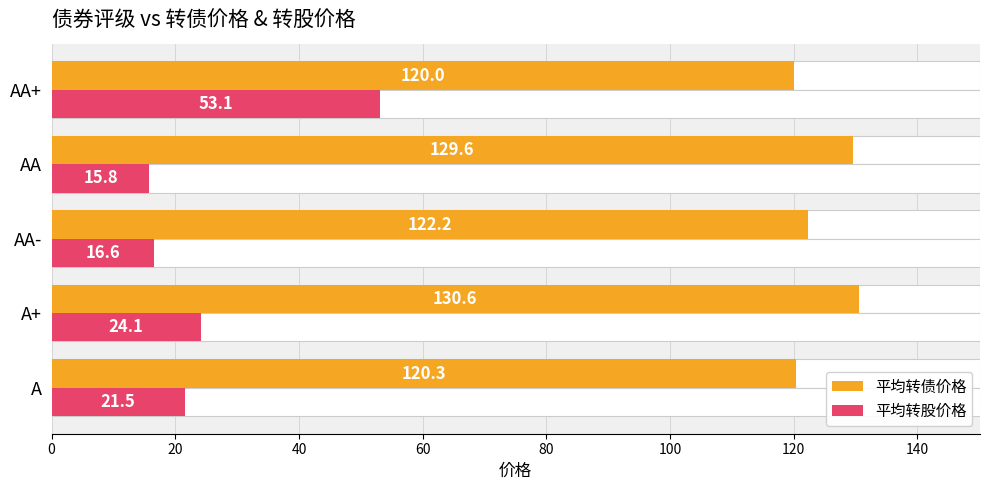

What is the total value across all series at AA?

145.4